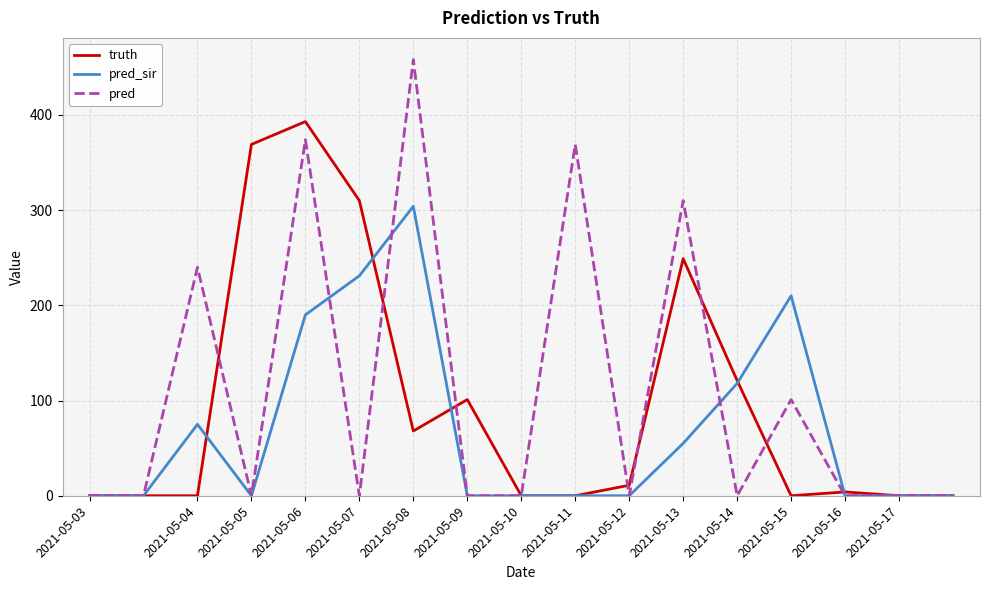

List the series in order of their peak value, lowest first.

pred_sir, truth, pred